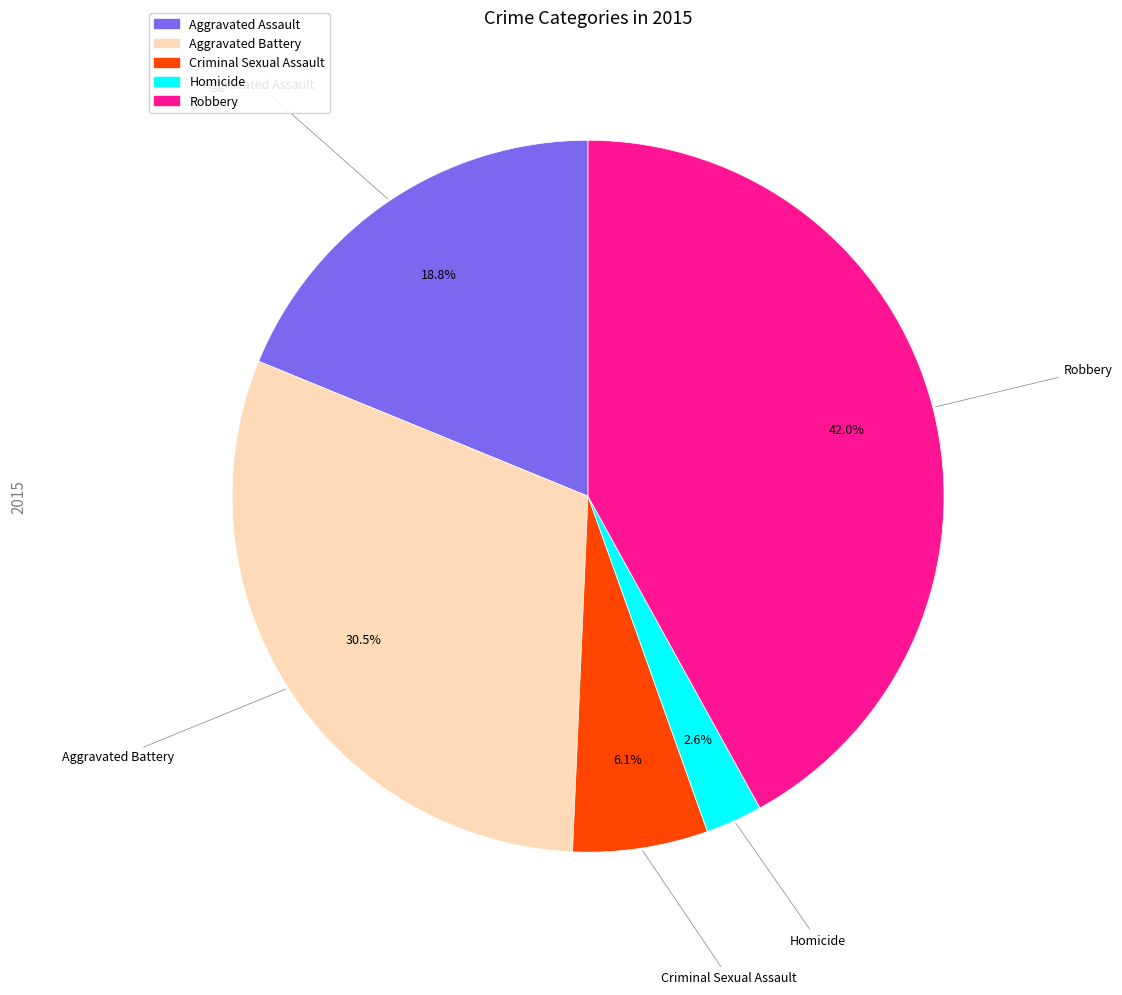

Combined, do Aggravated Battery and Homicide account for over 50%?

No